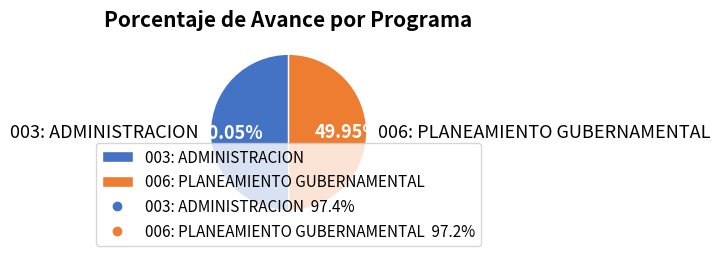

Is the sum of 003: ADMINISTRACION and 006: PLANEAMIENTO GUBERNAMENTAL greater than half?

Yes